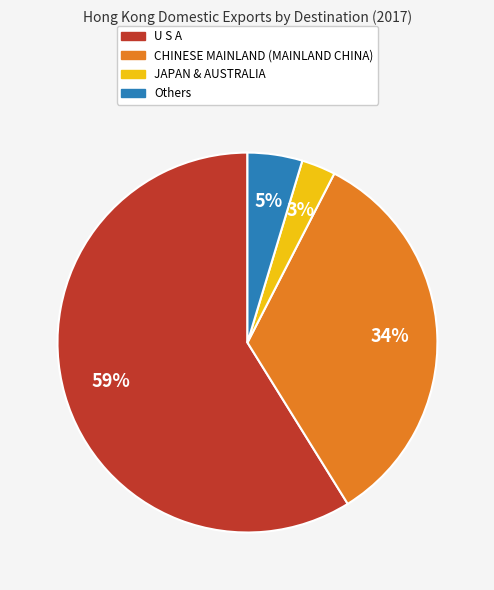

To the nearest percent, what portion does CHINESE MAINLAND (MAINLAND CHINA) represent?

34%